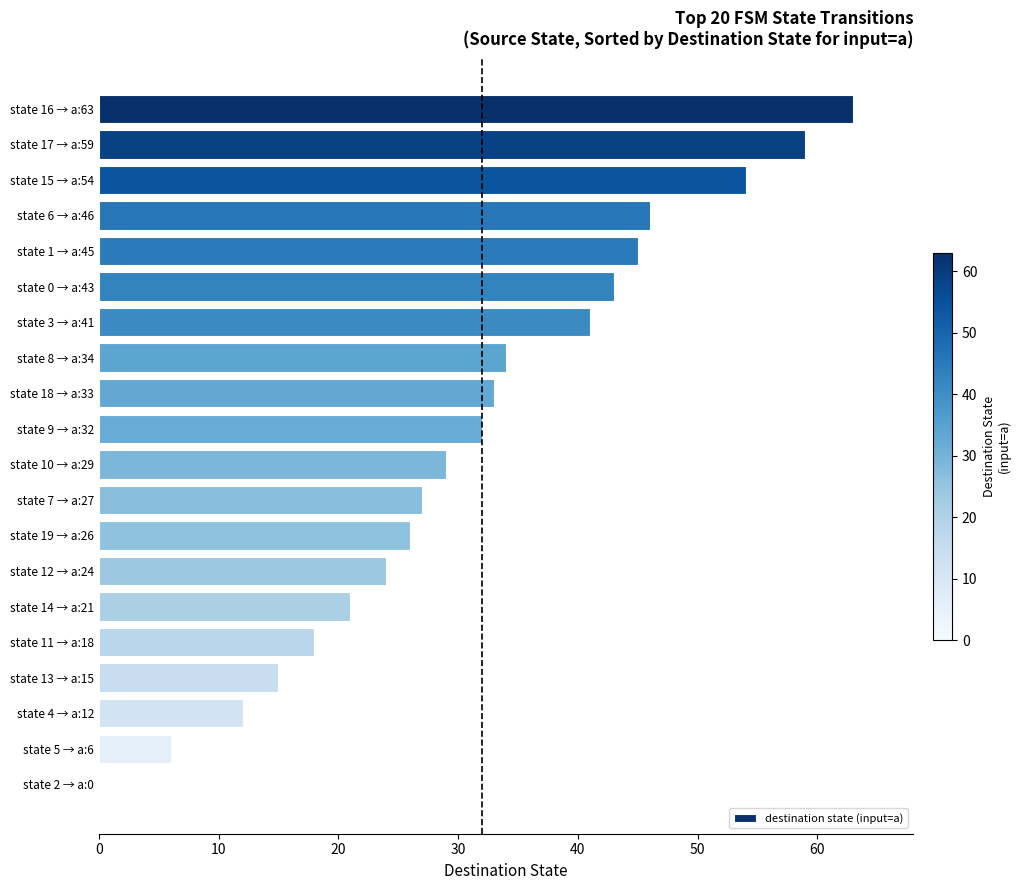

At which label is the value closest to 31?

state 9 → a:32